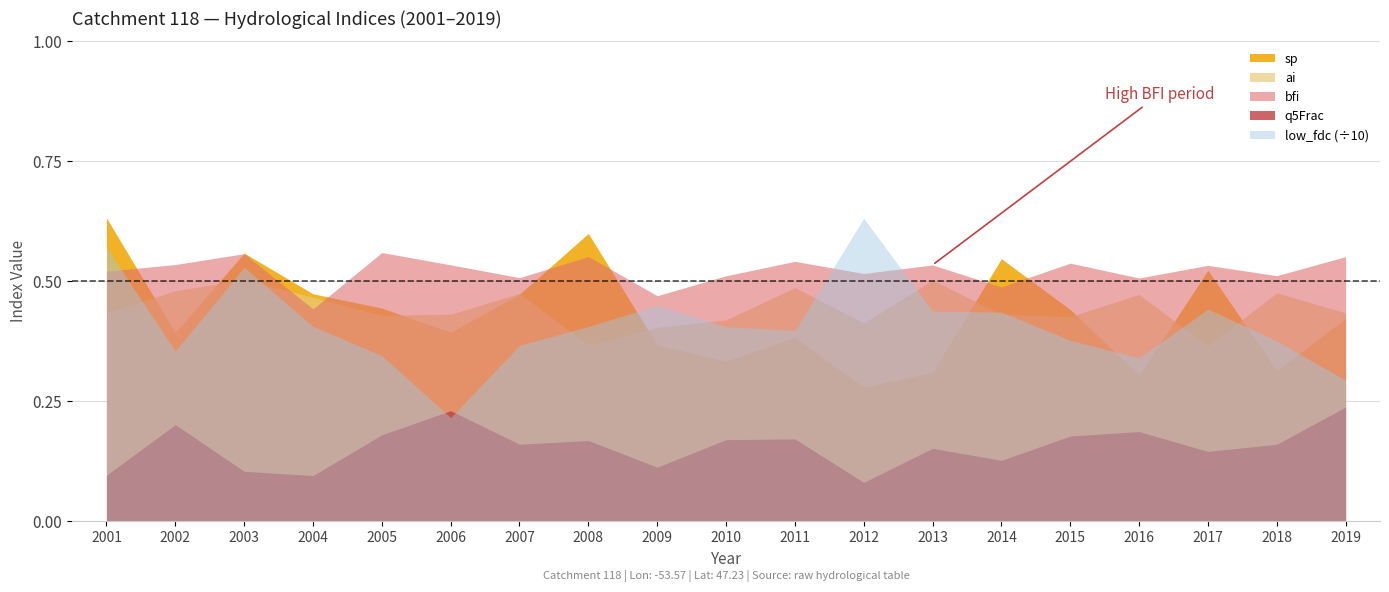

Reading right to left, what are all the values shown in this chart?

sp: 2019=0.4	2018=0.3	2017=0.5	2016=0.3	2015=0.4	2014=0.5	2013=0.3	2012=0.3	2011=0.4	2010=0.3	2009=0.4	2008=0.6	2007=0.5	2006=0.4	2005=0.4	2004=0.5	2003=0.6	2002=0.4	2001=0.6
ai: 2019=0.4	2018=0.5	2017=0.4	2016=0.5	2015=0.4	2014=0.4	2013=0.5	2012=0.4	2011=0.5	2010=0.4	2009=0.4	2008=0.4	2007=0.5	2006=0.4	2005=0.4	2004=0.5	2003=0.5	2002=0.5	2001=0.4
bfi: 2019=0.6	2018=0.5	2017=0.5	2016=0.5	2015=0.5	2014=0.5	2013=0.5	2012=0.5	2011=0.5	2010=0.5	2009=0.5	2008=0.6	2007=0.5	2006=0.5	2005=0.6	2004=0.4	2003=0.6	2002=0.5	2001=0.5
q5Frac: 2019=0.2	2018=0.2	2017=0.1	2016=0.2	2015=0.2	2014=0.1	2013=0.2	2012=0.1	2011=0.2	2010=0.2	2009=0.1	2008=0.2	2007=0.2	2006=0.2	2005=0.2	2004=0.1	2003=0.1	2002=0.2	2001=0.1
low_fdc: 2019=2.9	2018=3.8	2017=4.4	2016=3.4	2015=3.8	2014=4.4	2013=4.4	2012=6.3	2011=4.0	2010=4.1	2009=4.5	2008=4.1	2007=3.7	2006=2.2	2005=3.5	2004=4.1	2003=5.3	2002=3.5	2001=5.7